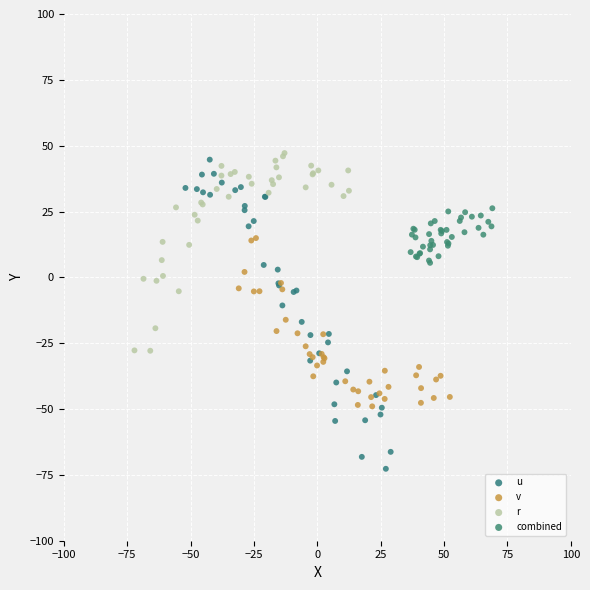

Which series contains the lowest Y value?

u